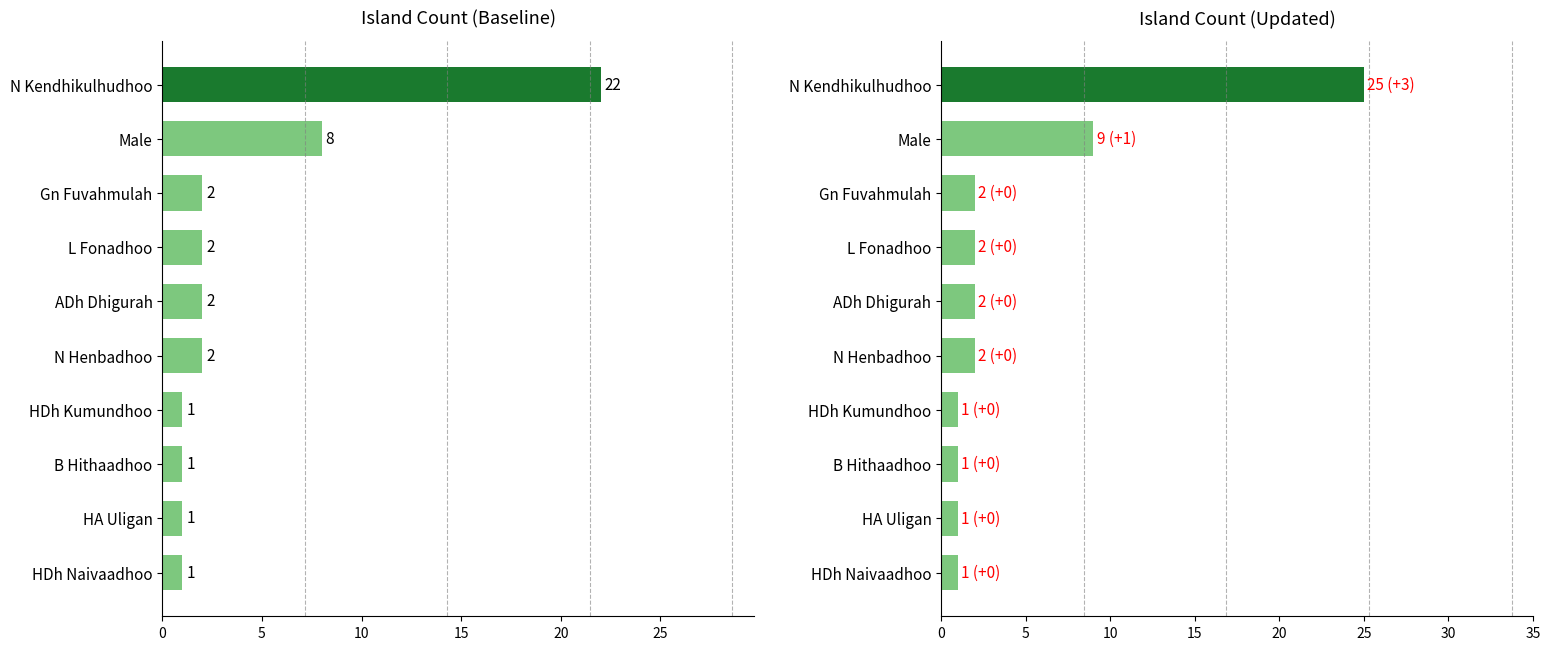

Is it true that the value at HDh Naivaadhoo is 1?

False